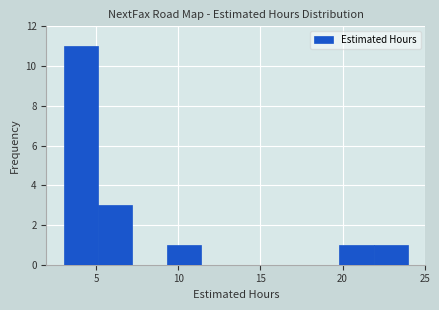

Which range on the x-axis has the tallest bar?

3.0 to 5.1